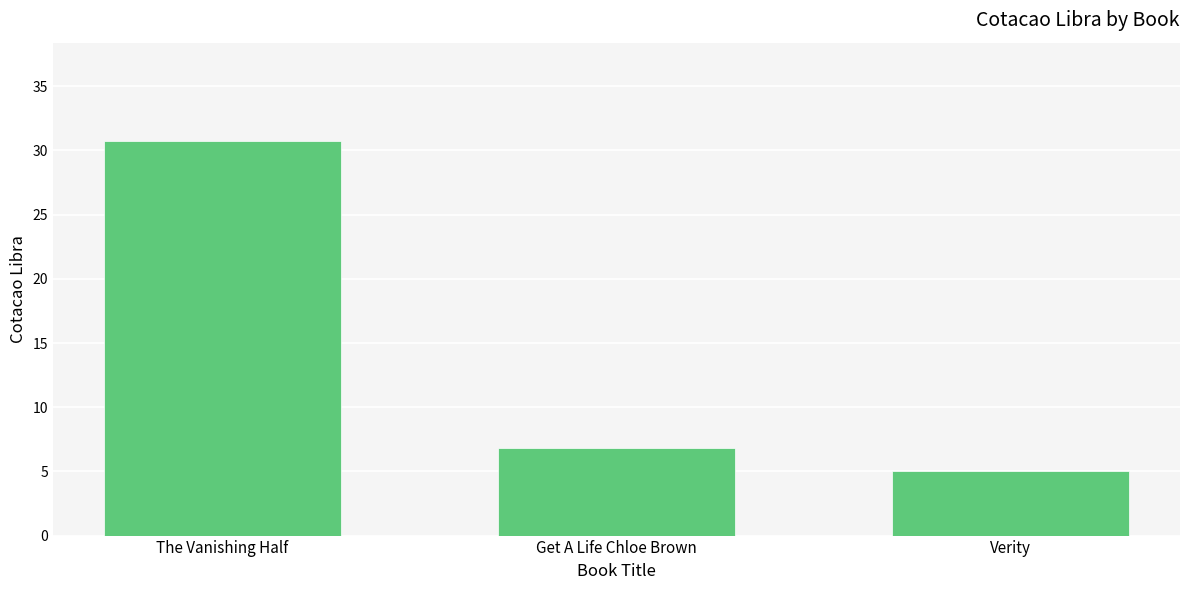

Which label corresponds to the largest value in the chart?

The Vanishing Half